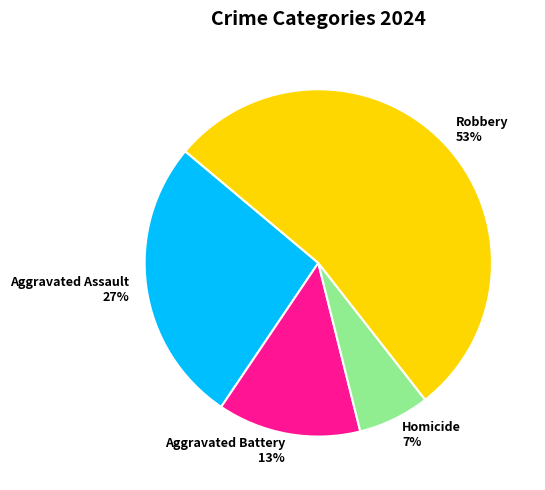

To the nearest percent, what is the combined percentage of Robbery and Aggravated Assault?

80%